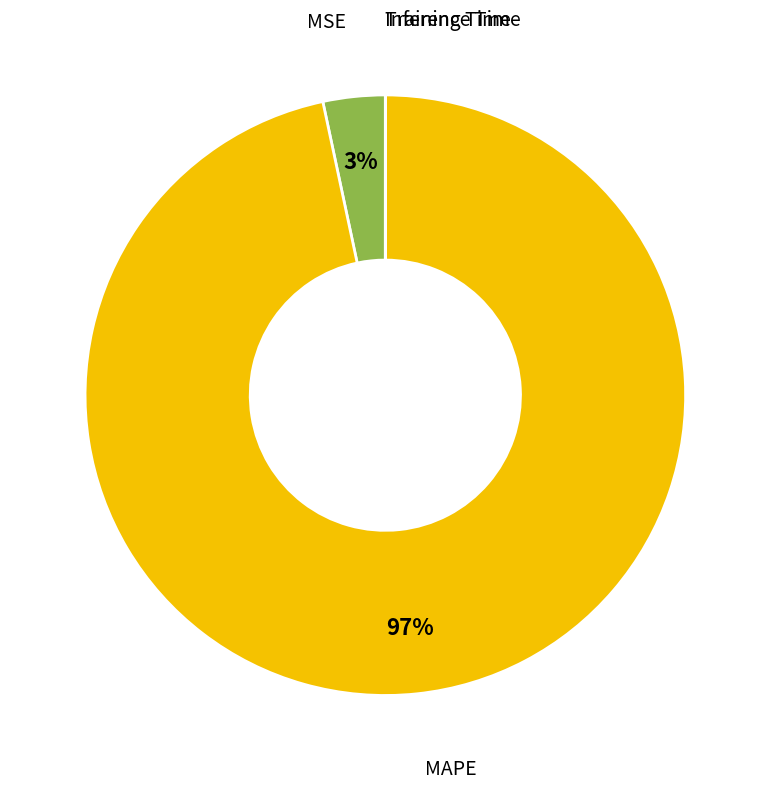

Is there a majority slice in this chart?

Yes